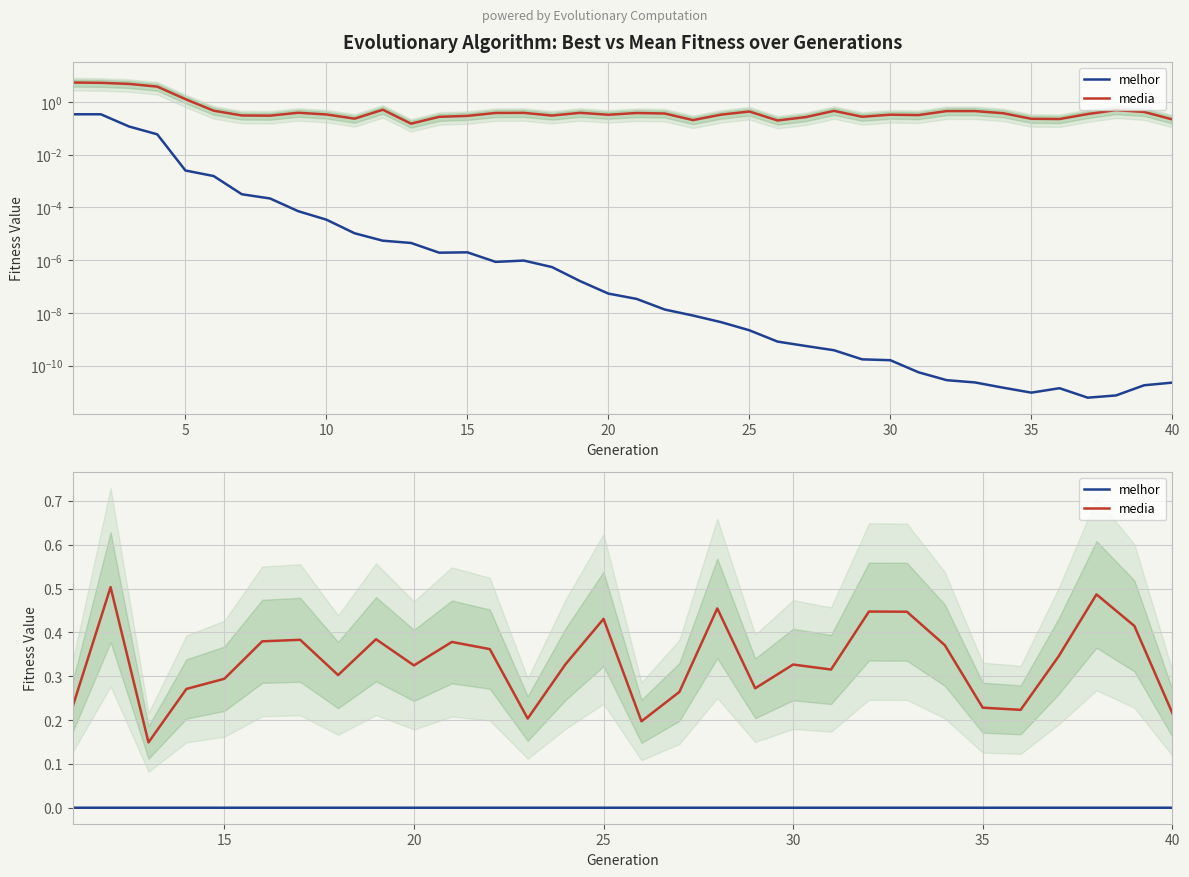

How many interior local peaks does the melhor series have?

3